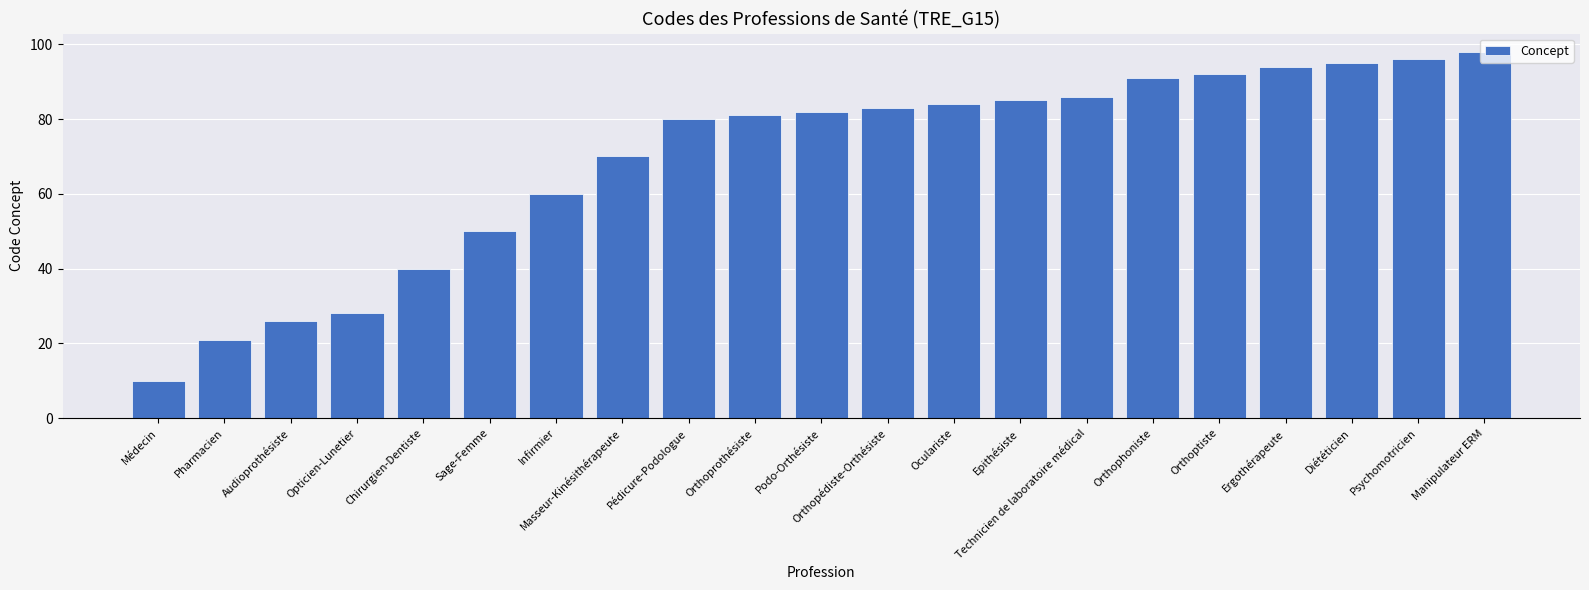

Where is the data nearest to the value 54?

Sage-Femme